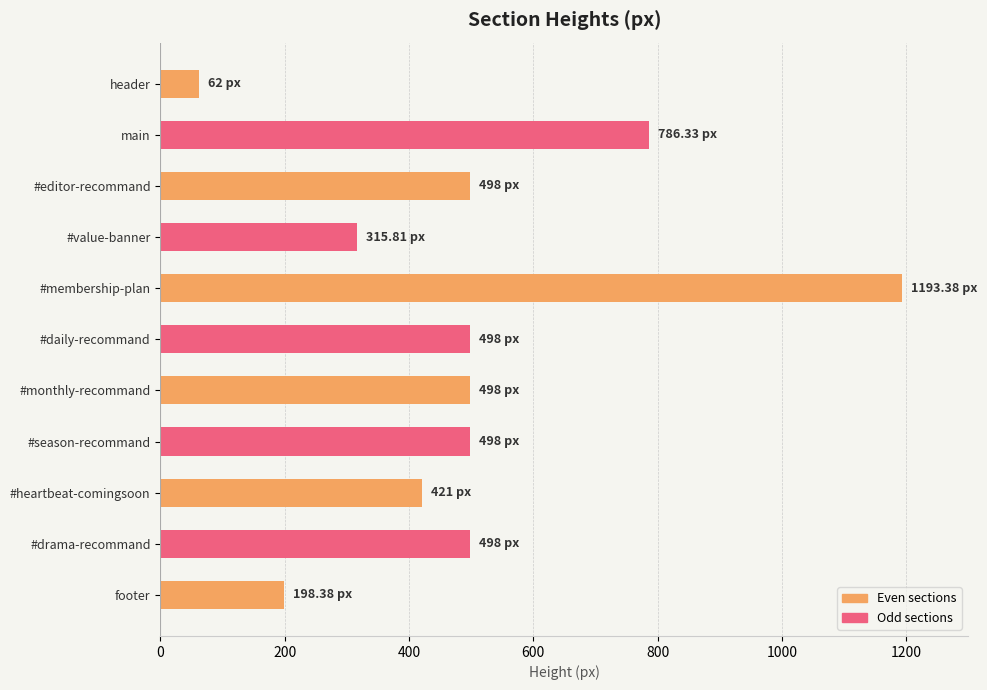

At which category does the chart reach its minimum across all series?

header